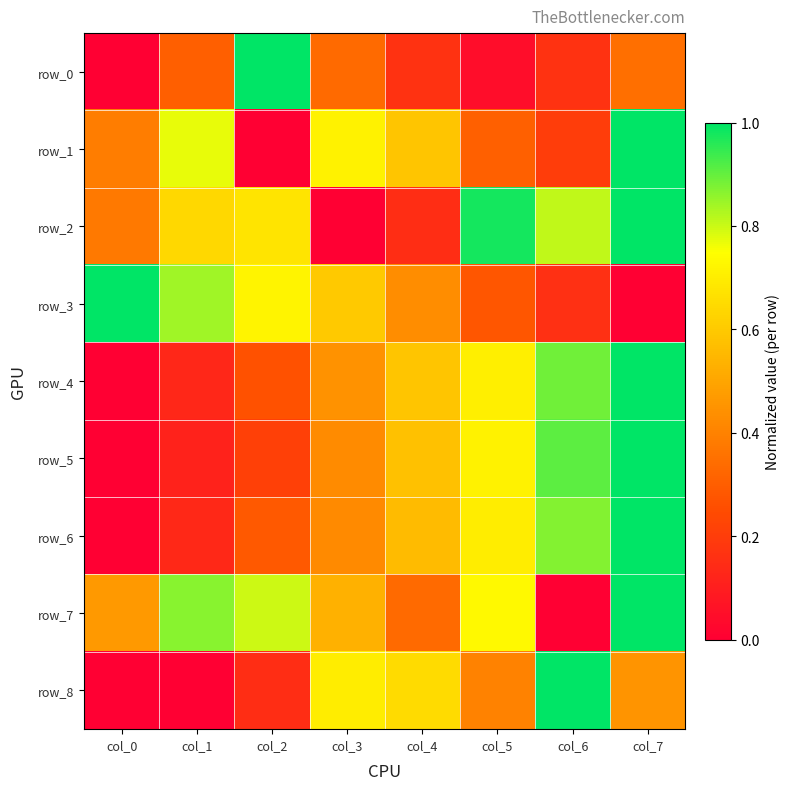

How many row_4 values are between 0 and 1?

8